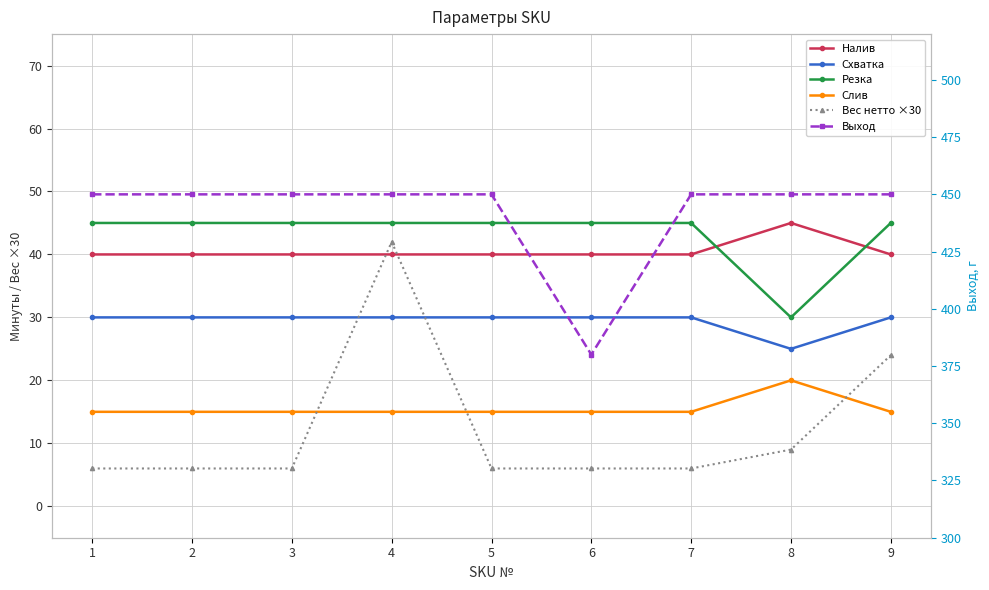

In Резка, how many points are lower than both neighbors (excluding endpoints)?

1